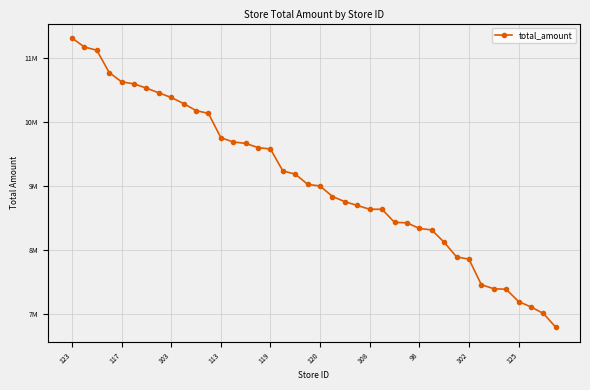

Reading right to left, transcribe all the data shown in this chart.

6786652	7003353	7105402	7190093	7382185	7390860	7453693	7854026	7890084	8119045	8312234	8335490	8423992	8430909	8635636	8636697	8695901	8755162	8836000	9000237	9026987	9186975	9236283	9579649	9603105	9668322	9691059	9757740	10138742	10182995	10292401	10388179	10460353	10535372	10601298	10633041	10778859	11128515	11179377	11320012